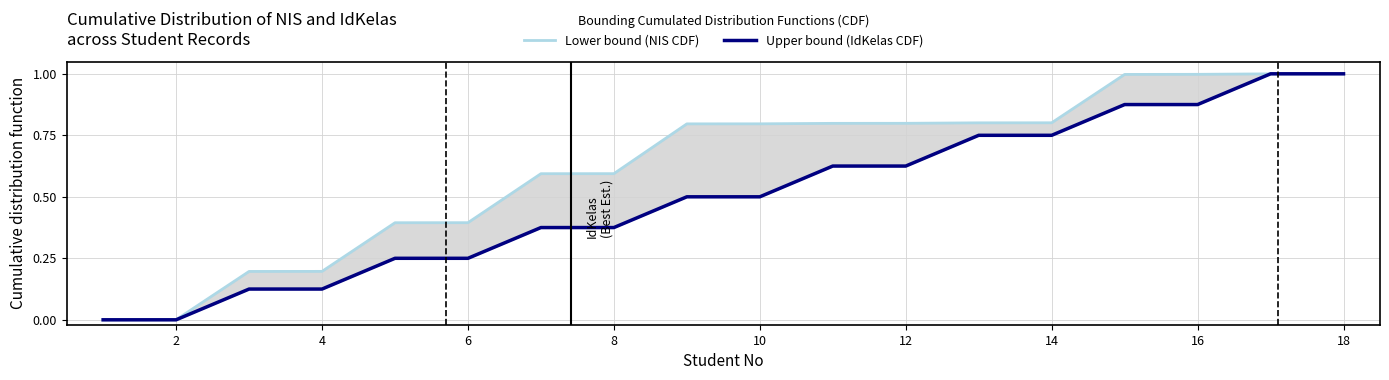

What is the value of the Lower bound (NIS CDF) point at the 6th from the left?

0.4